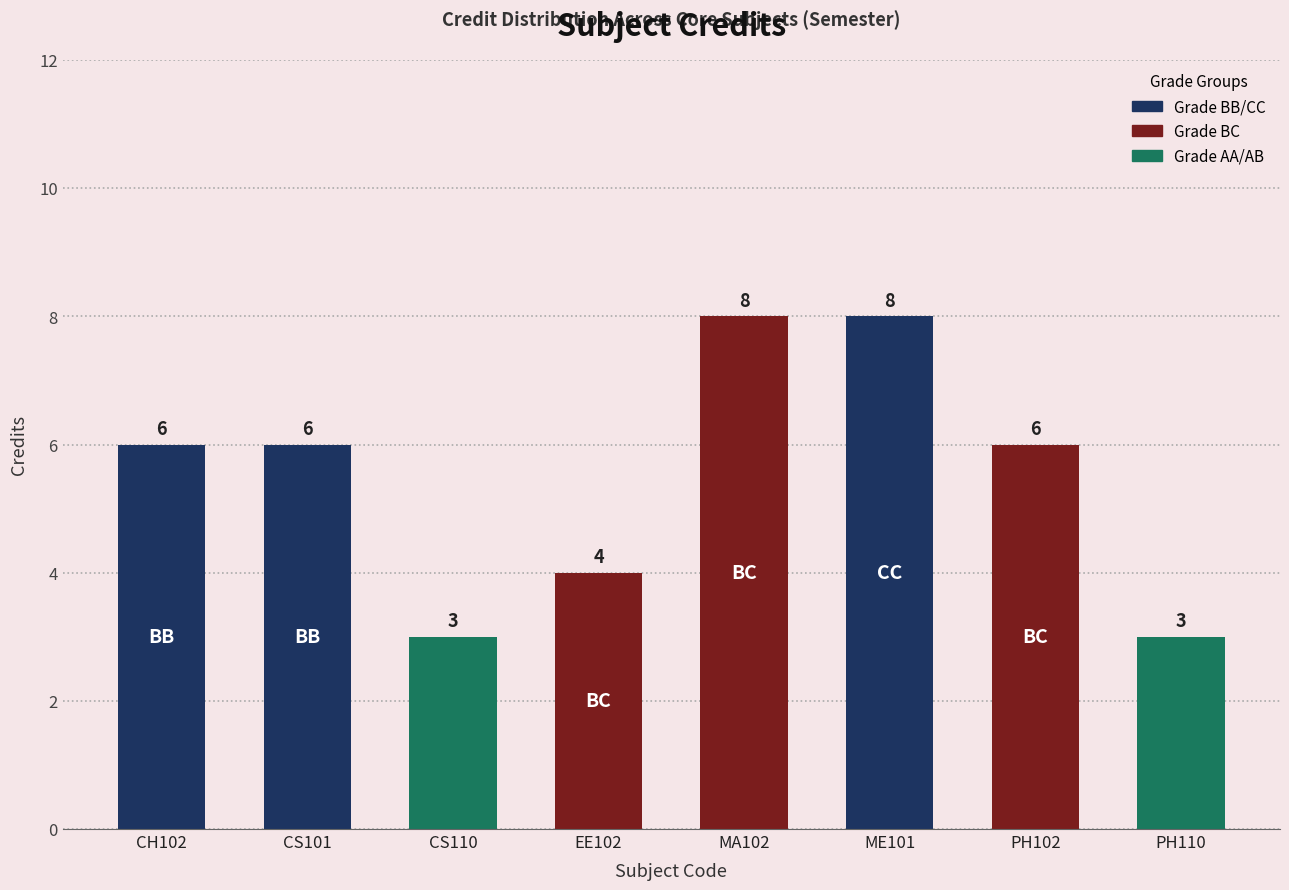

Where is the data nearest to the value 5?

CH102